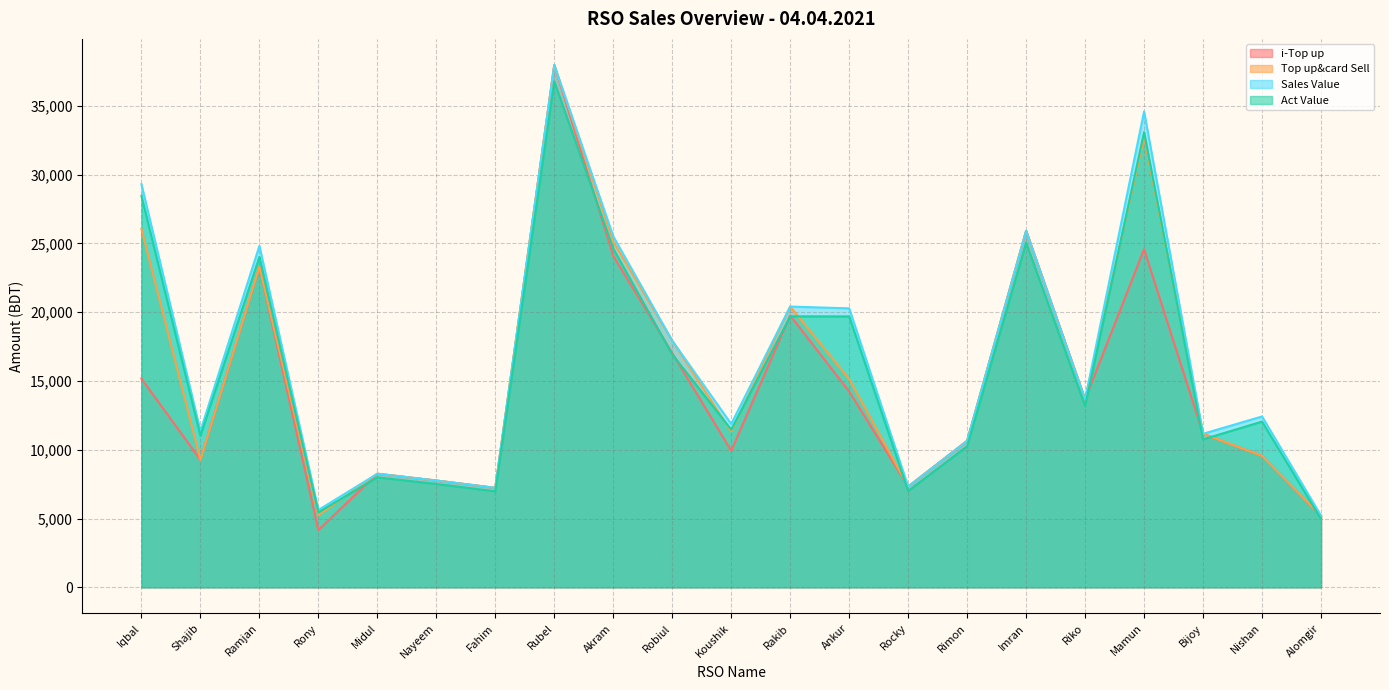

Which series has the largest total across all categories?

Sales Value